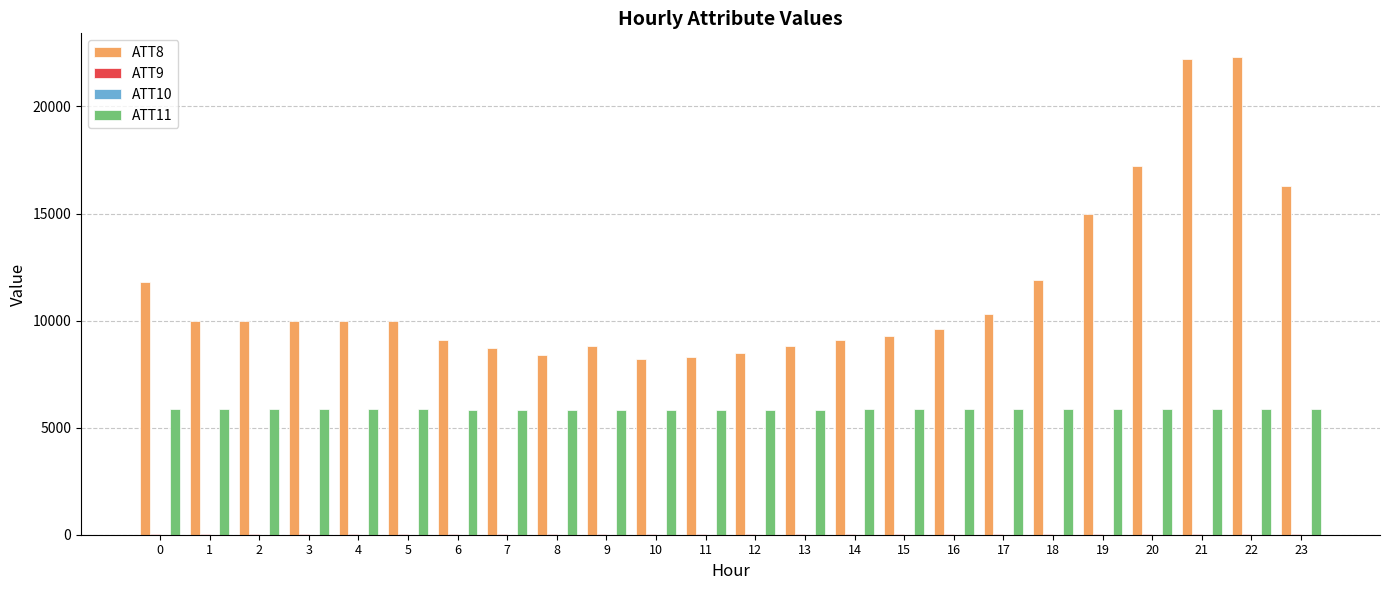

Between 7 and 10, which series saw the biggest shift?

ATT8